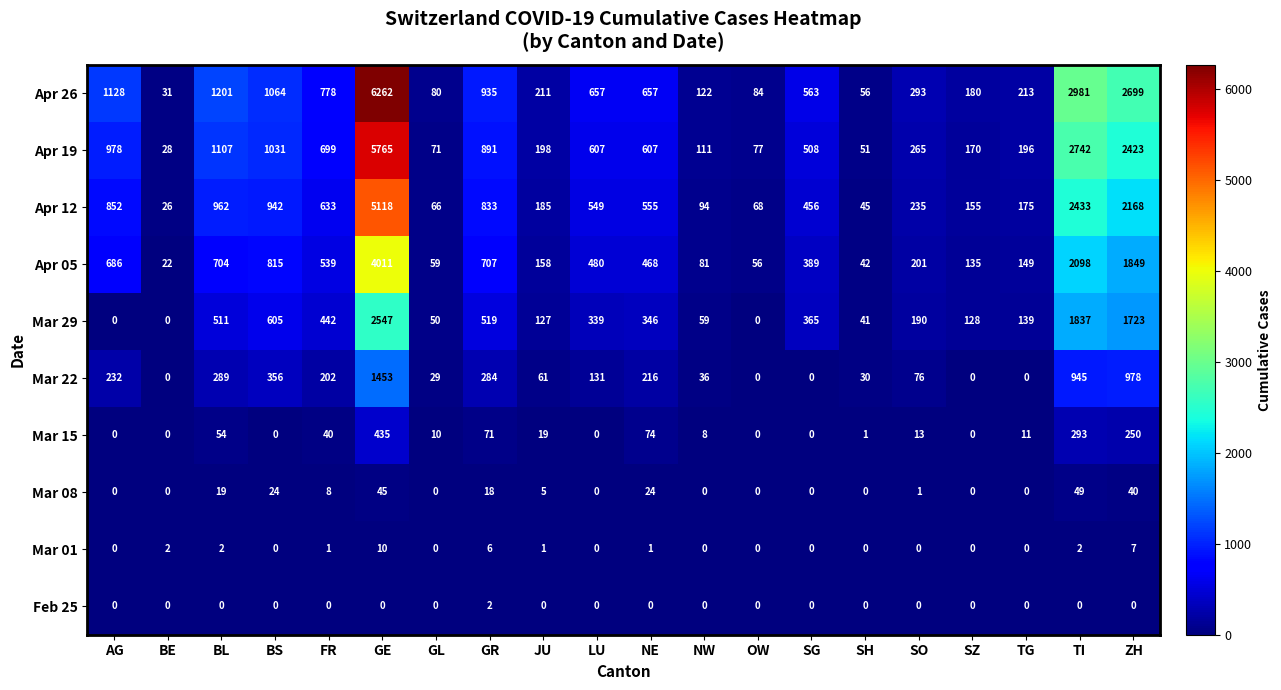

How many distinct data groups are displayed?

10